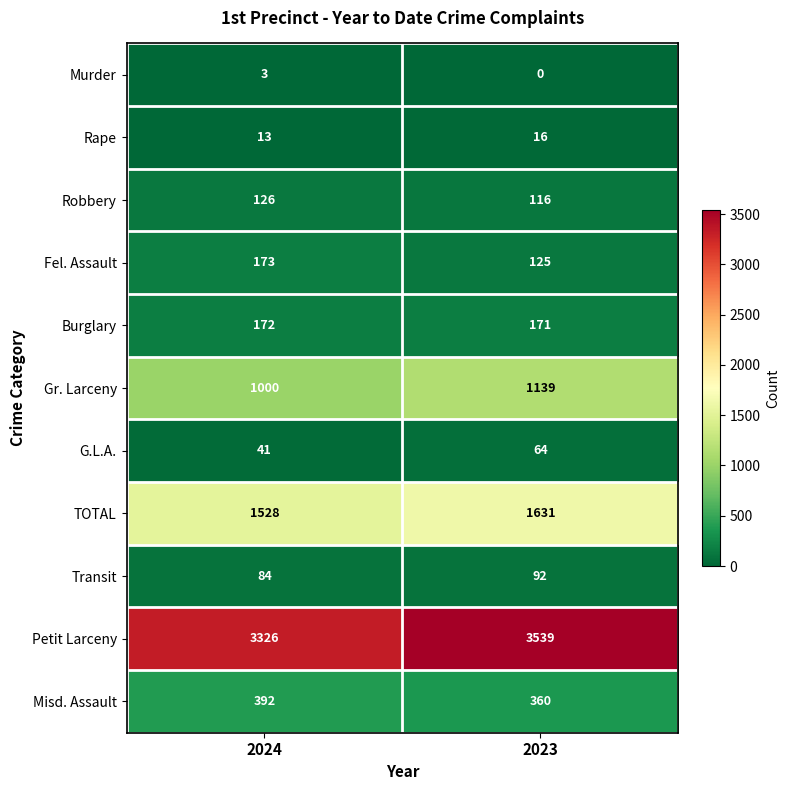

Count the number of data series in this chart.

11